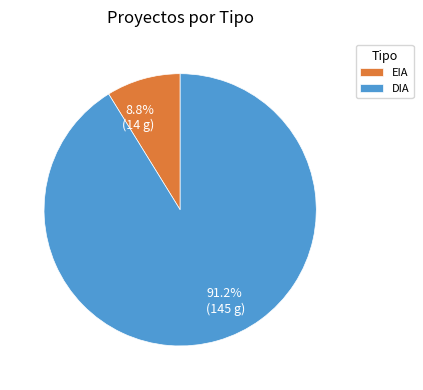

What is the smallest slice in the pie chart?

EIA